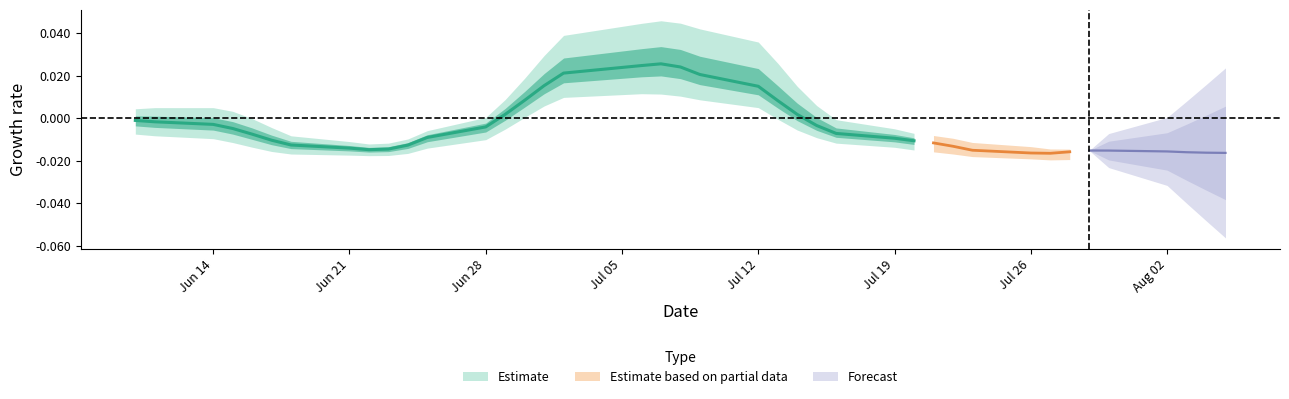

Is the value of high at 10 greater than the value of low at 8?

Yes